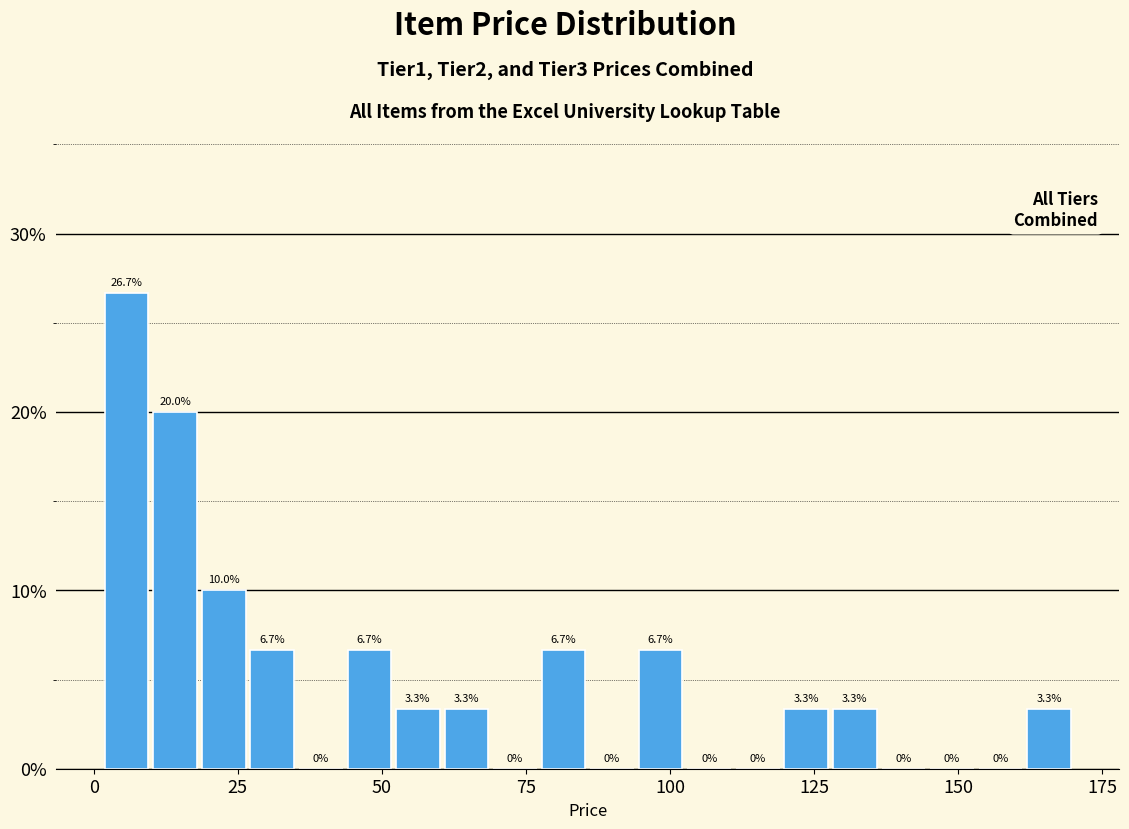

Around what value on the x-axis is the tallest bar? Give the approximate position of its centre, as read against the axis.

5